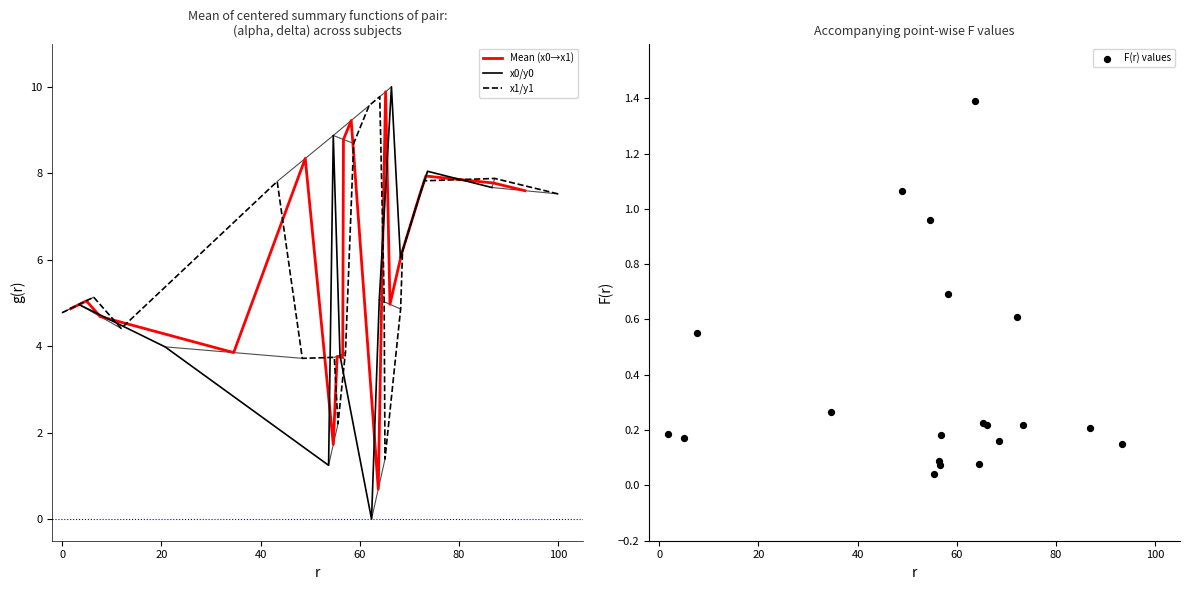

Is the value of Mean (x0→x1) at 40 greater than the value of F(r) values at 8?

Yes